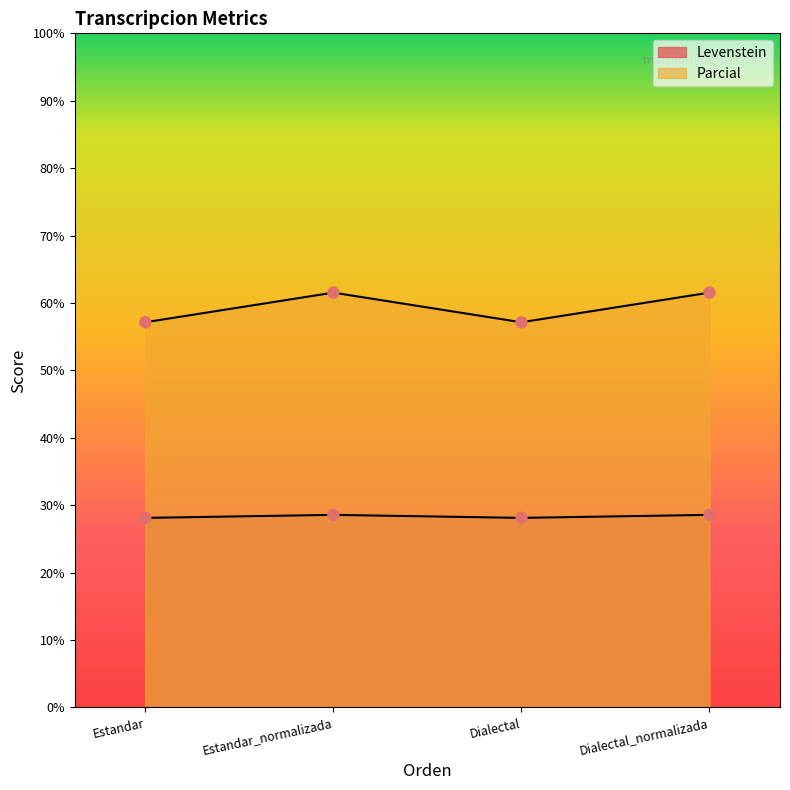

Which series has the largest Y range (max minus min)?

Parcial